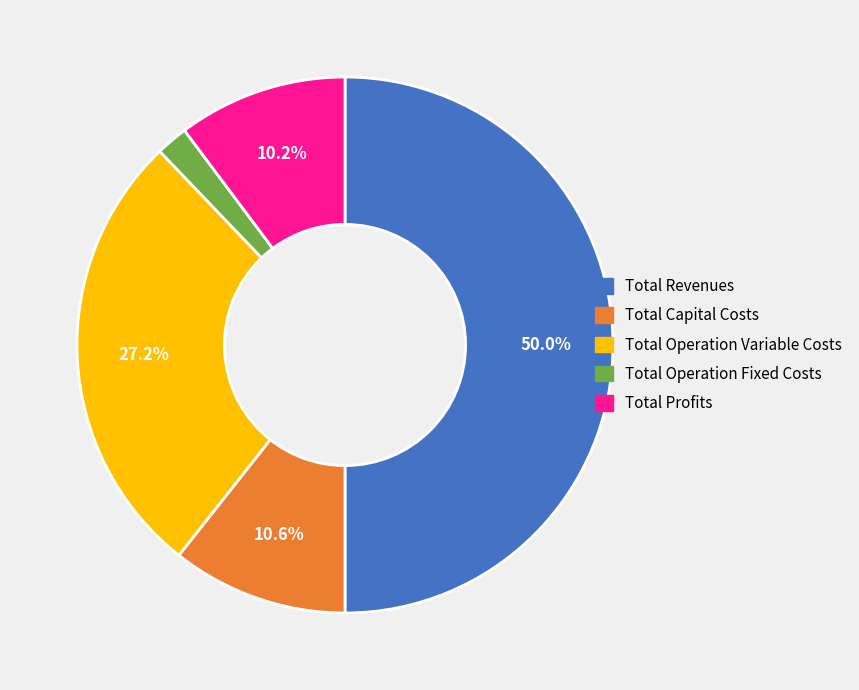

Which slice is the smallest?

Total Operation Fixed Costs